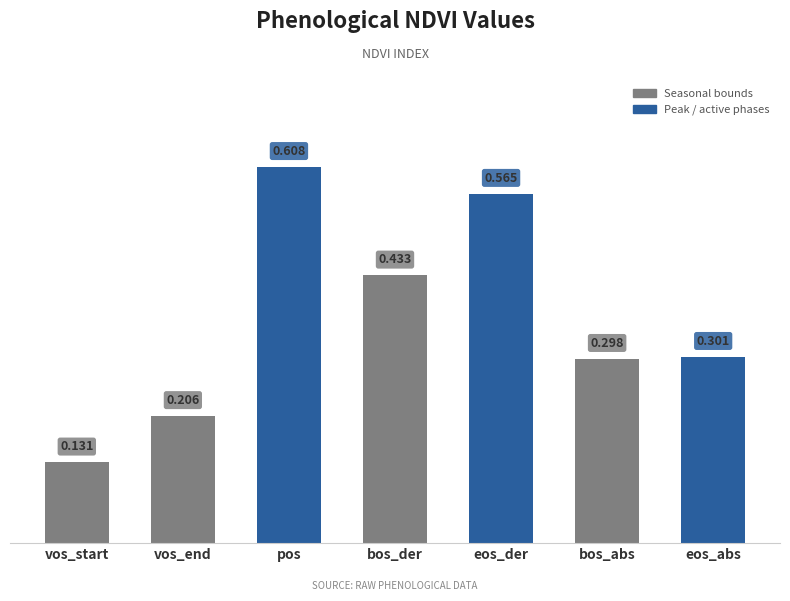

What is the label of the 6th bar from the right?

vos_end